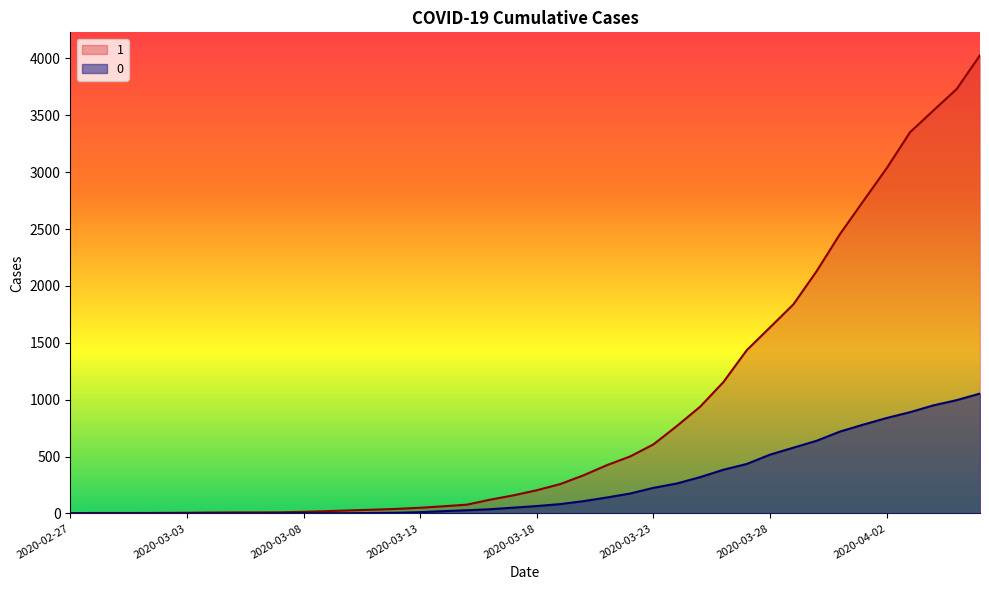

At which label is 1 closest to 2015?

2020-03-30